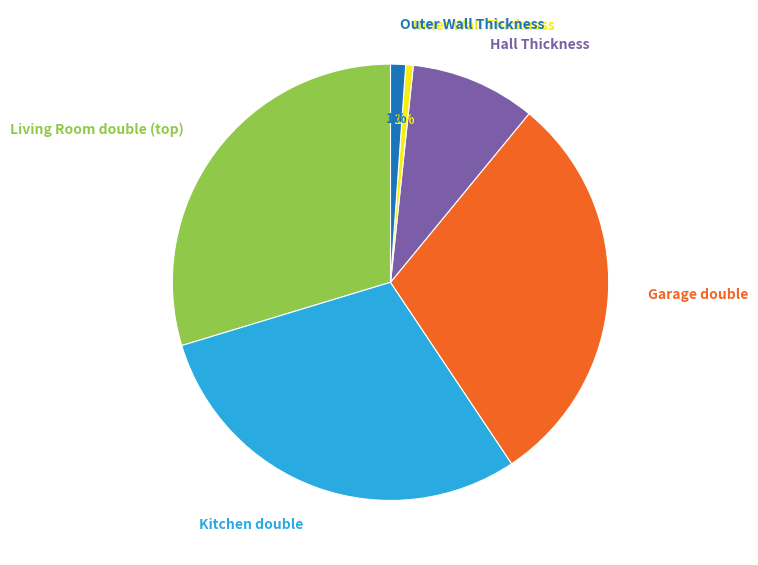

How many slices are in this pie chart?

6